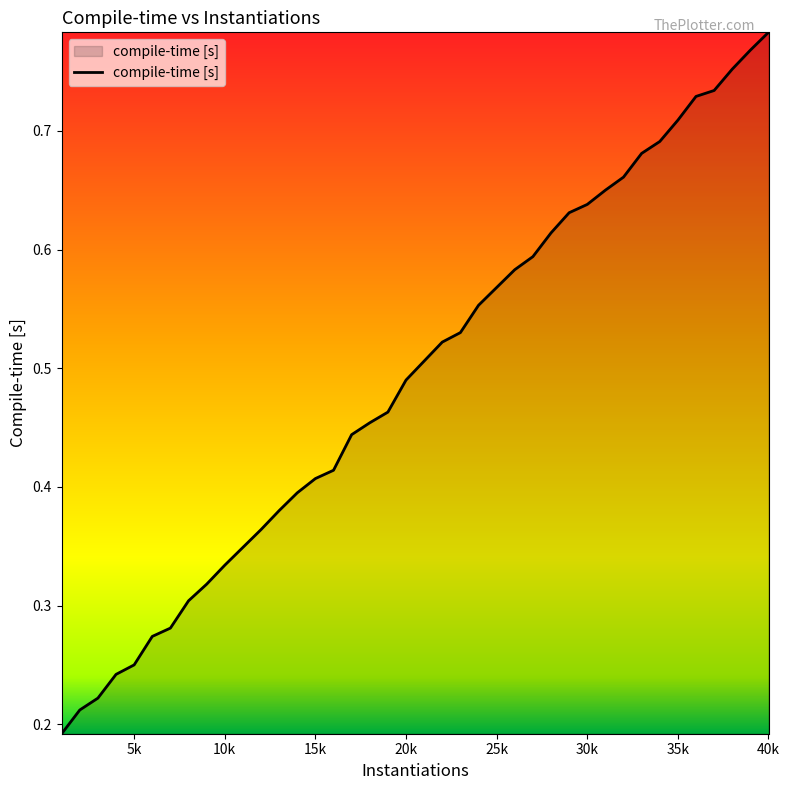

How many values are between 0 and 1?

40